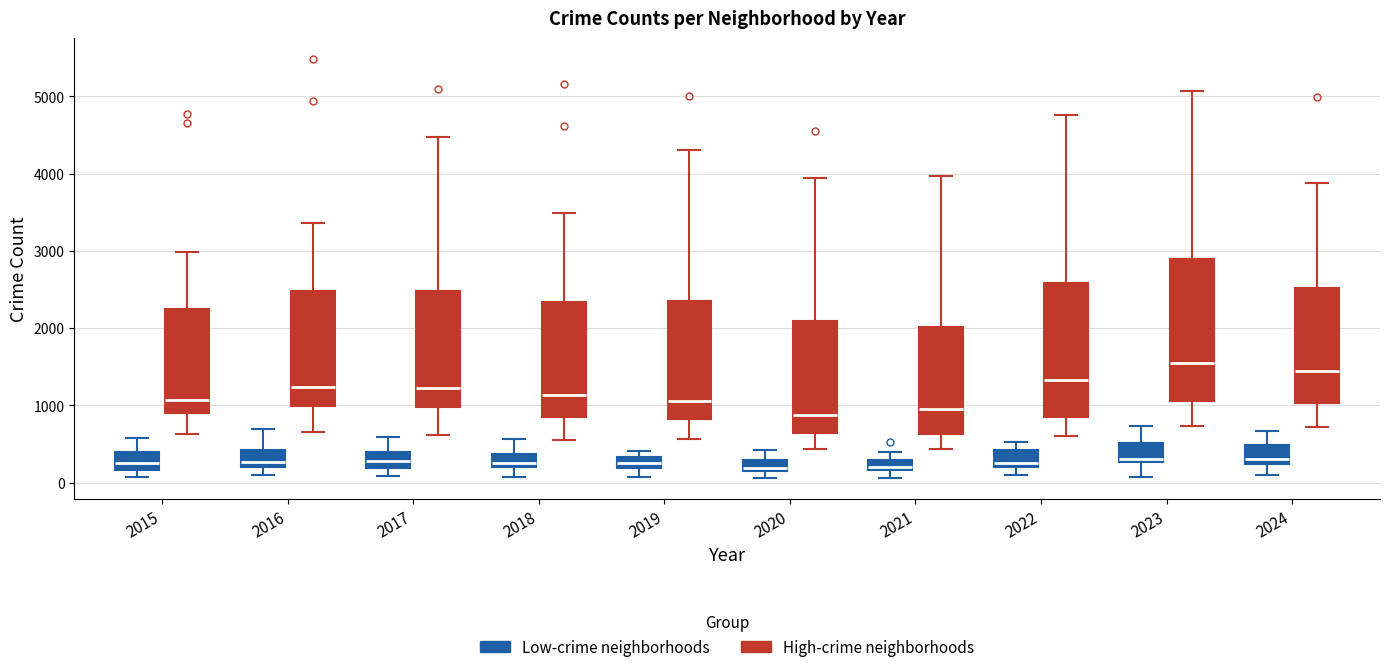

Where does the lower whisker of the box for 2023 (High-crime neighborhoods) end on the y-axis? The values are not printed on the chart, so give them approximately, as read against the axis.

700